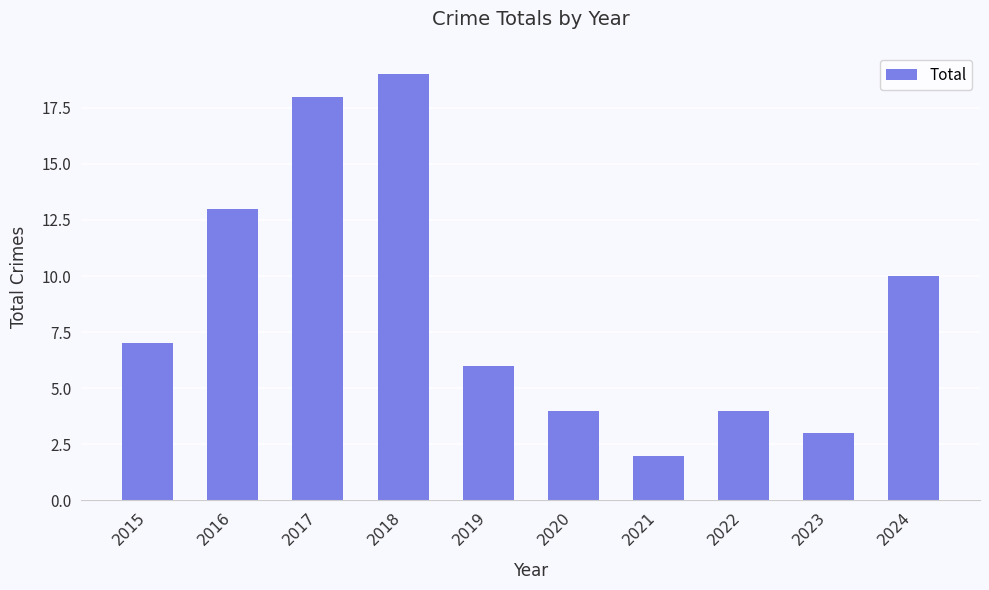

Which label corresponds to the largest value in the chart?

2018